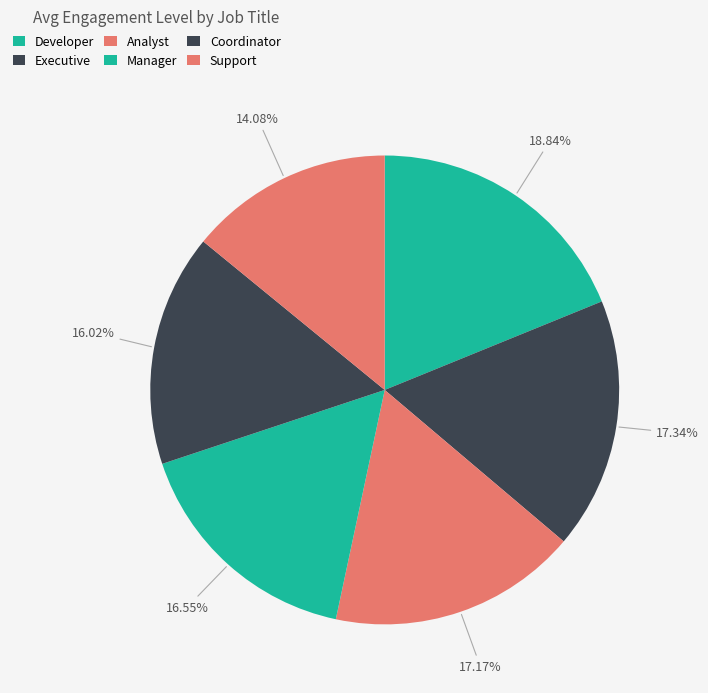

Which category has the smallest portion of the pie?

Support